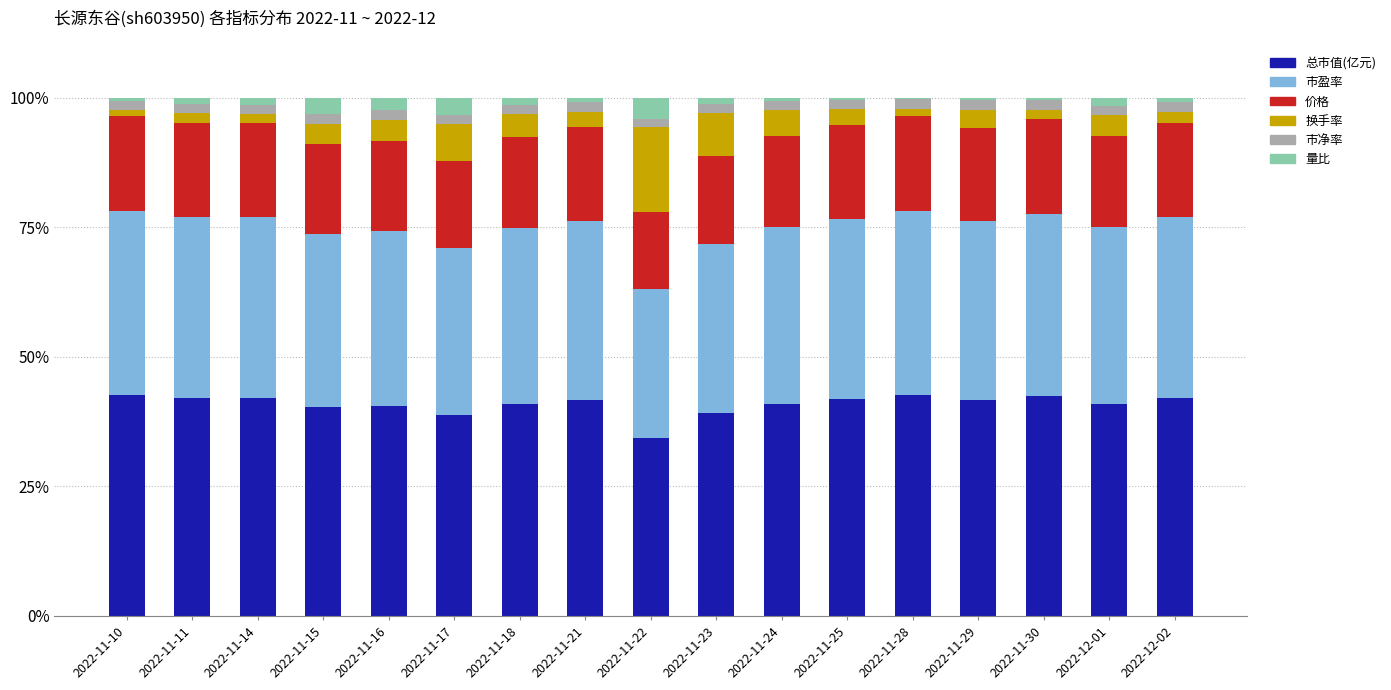

How many categories are shown in the chart?

17